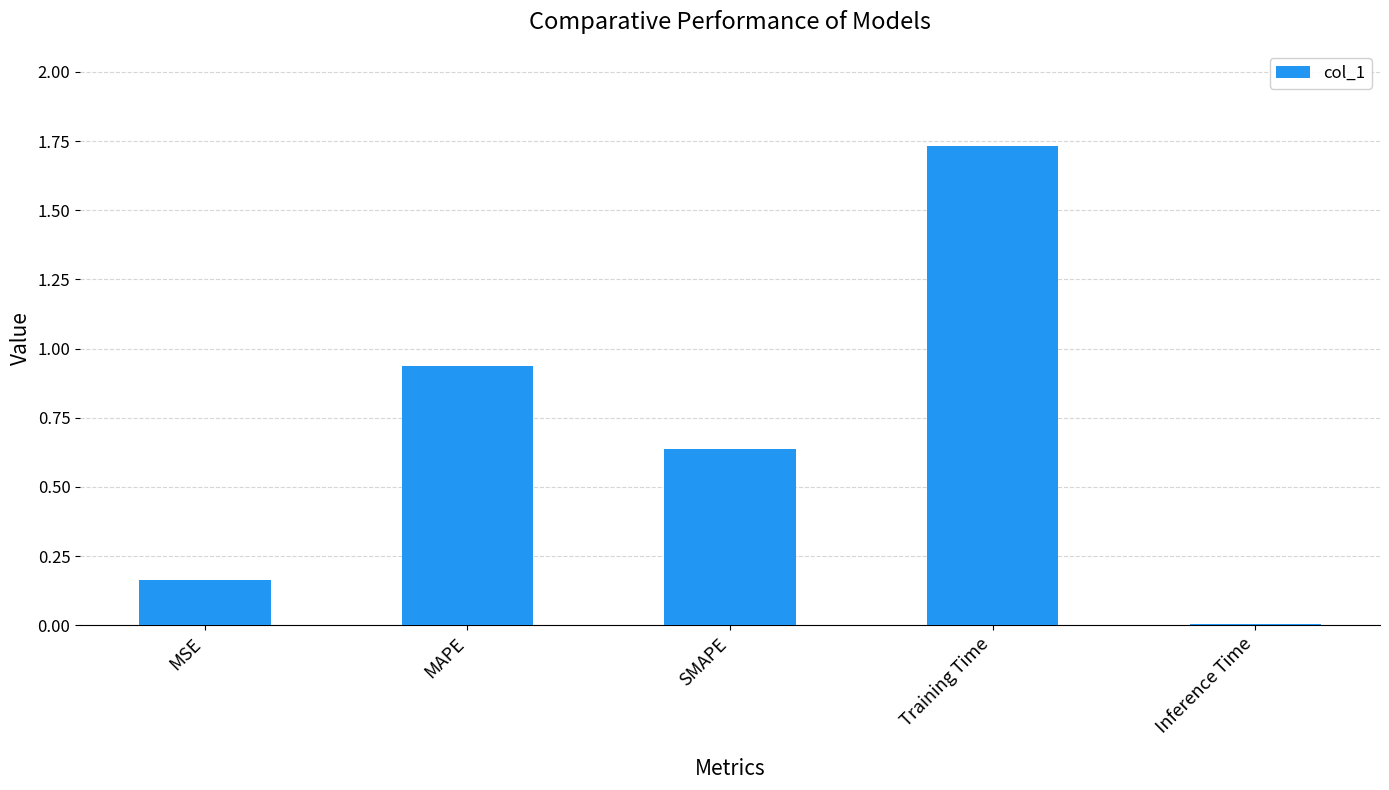

What is the change in value from MAPE to Training Time?

+0.8